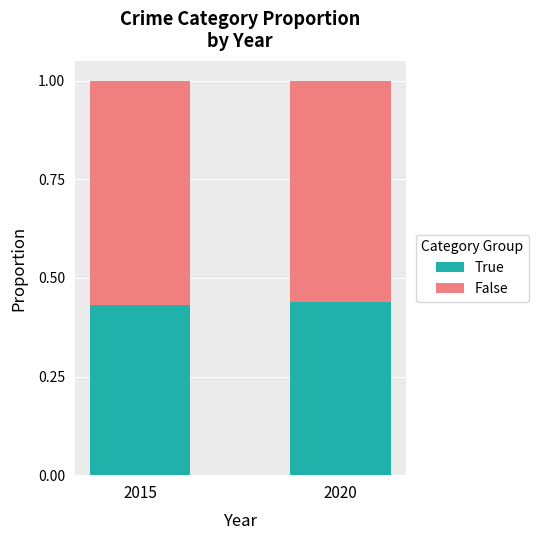

What is the total value across all series at 2015?

1.0